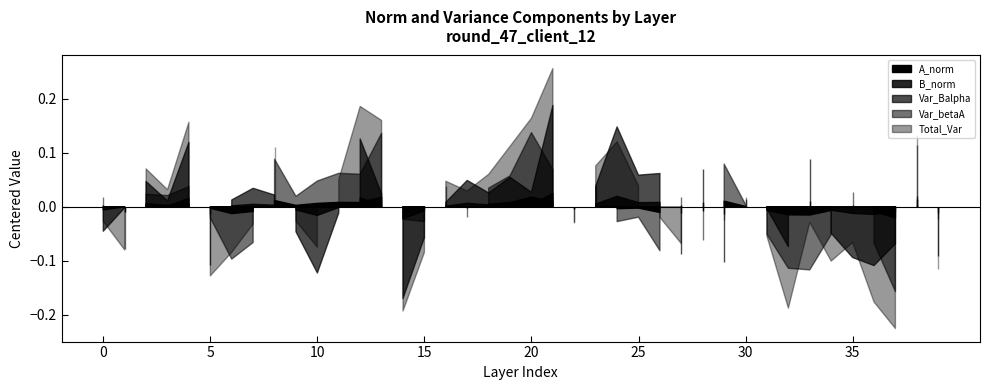

Where is the first local maximum for Total_Var?

2